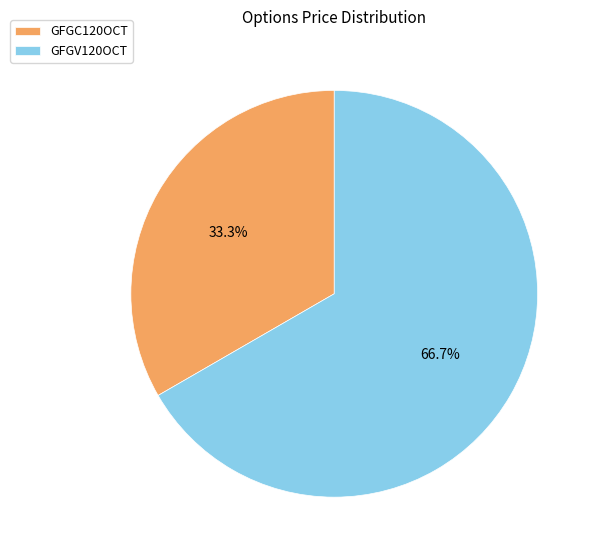

What percentage is NOT represented by GFGC120OCT?

66.7%